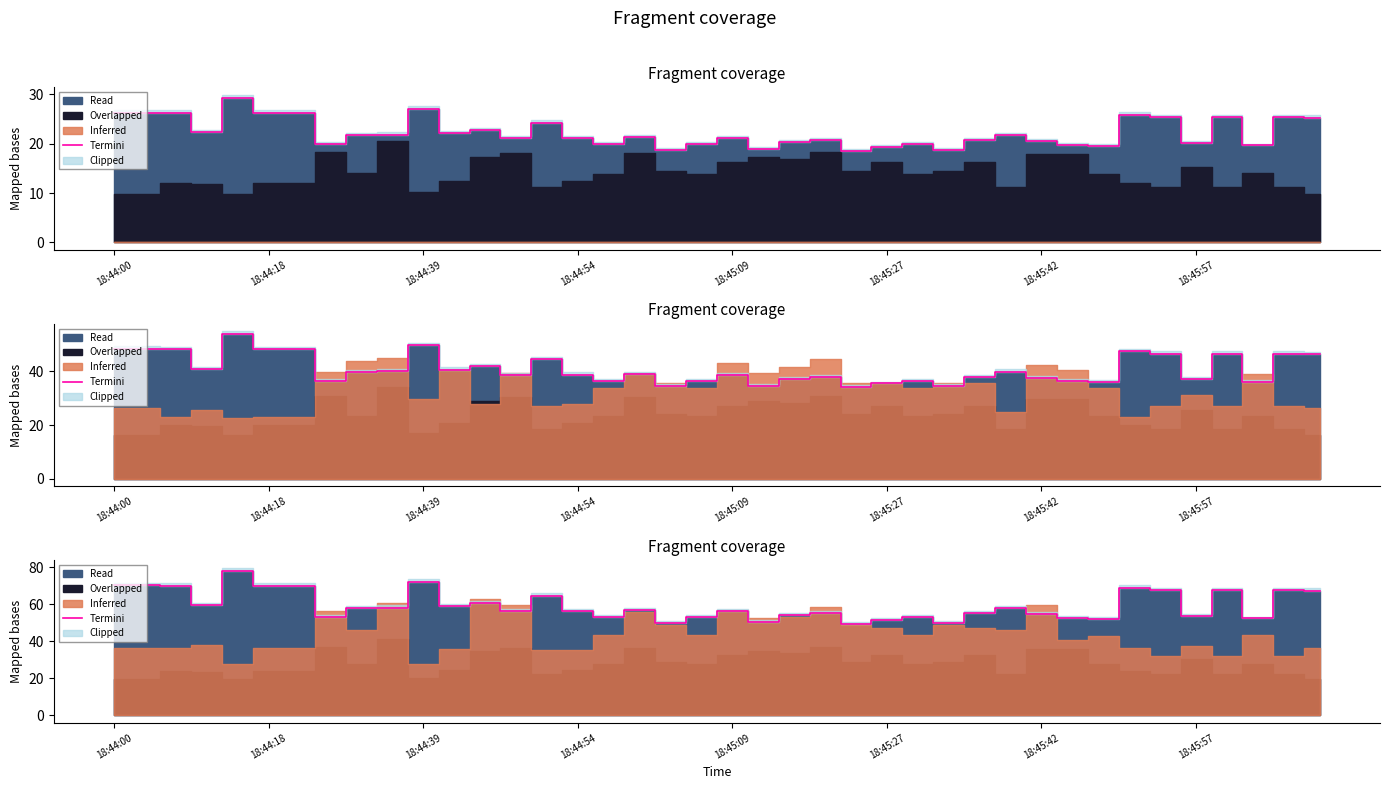

Which has a higher value, 22 or 18:45:57?

22